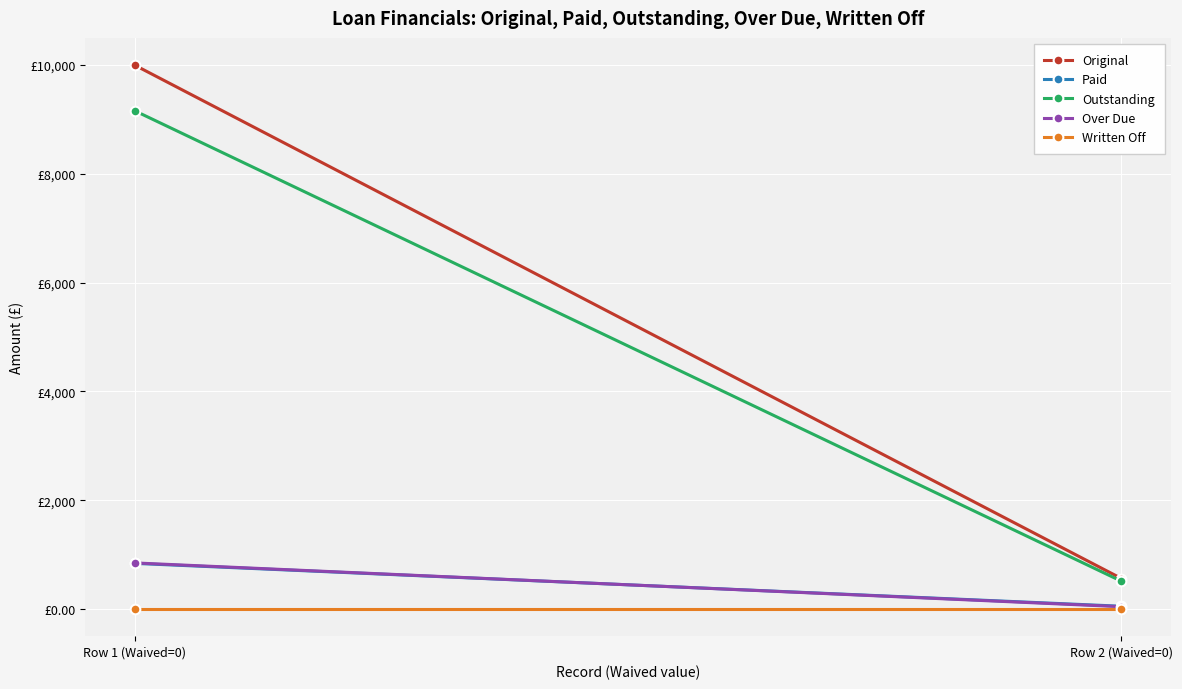

Reading left to right, what are all the values shown in this chart?

Original: Row 1 (Waived=0)=10000.0	Row 2 (Waived=0)=560.1
Paid: Row 1 (Waived=0)=838.5	Row 2 (Waived=0)=50.0
Outstanding: Row 1 (Waived=0)=9161.5	Row 2 (Waived=0)=510.1
Over Due: Row 1 (Waived=0)=846.9	Row 2 (Waived=0)=41.6
Written Off: Row 1 (Waived=0)=0.0	Row 2 (Waived=0)=0.0